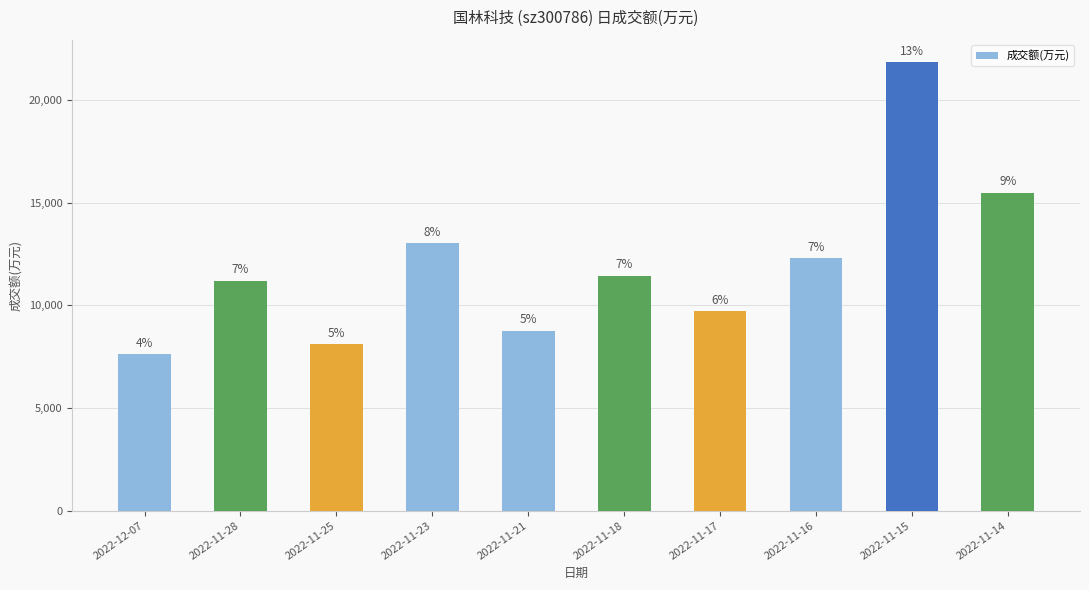

What is the label of the 10th bar from the left?

2022-11-14